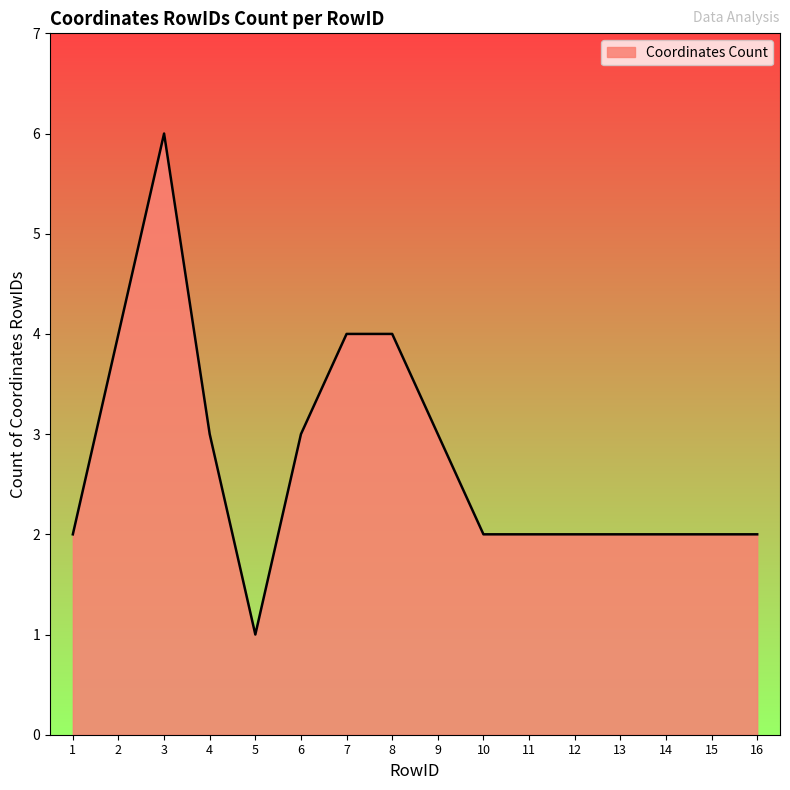

True or false: the data shows 2 at 13.

True